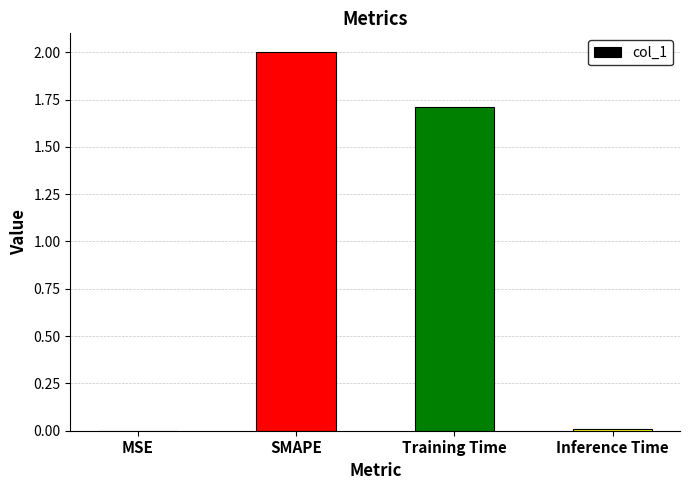

Is it true that the value at MSE is 0.0?

True